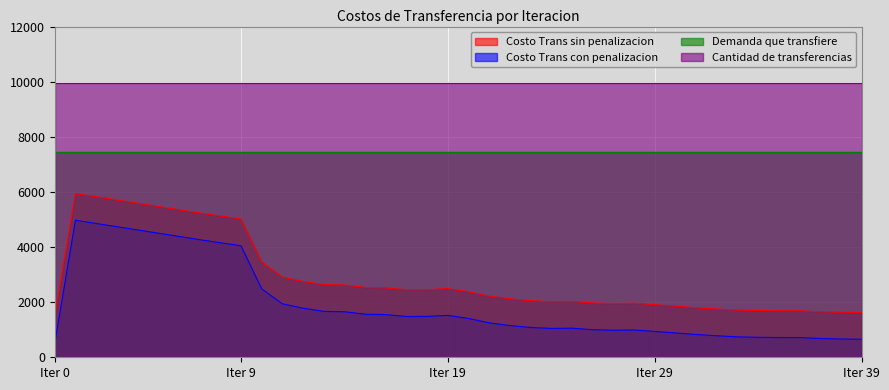

True or false: Demanda que transfiere and Costo Trans con penalizacion intersect in this chart.

False